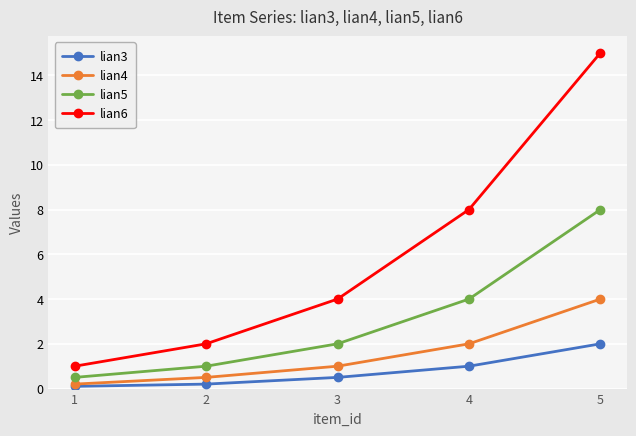

What are all the series names shown in the legend?

lian3, lian4, lian5, lian6